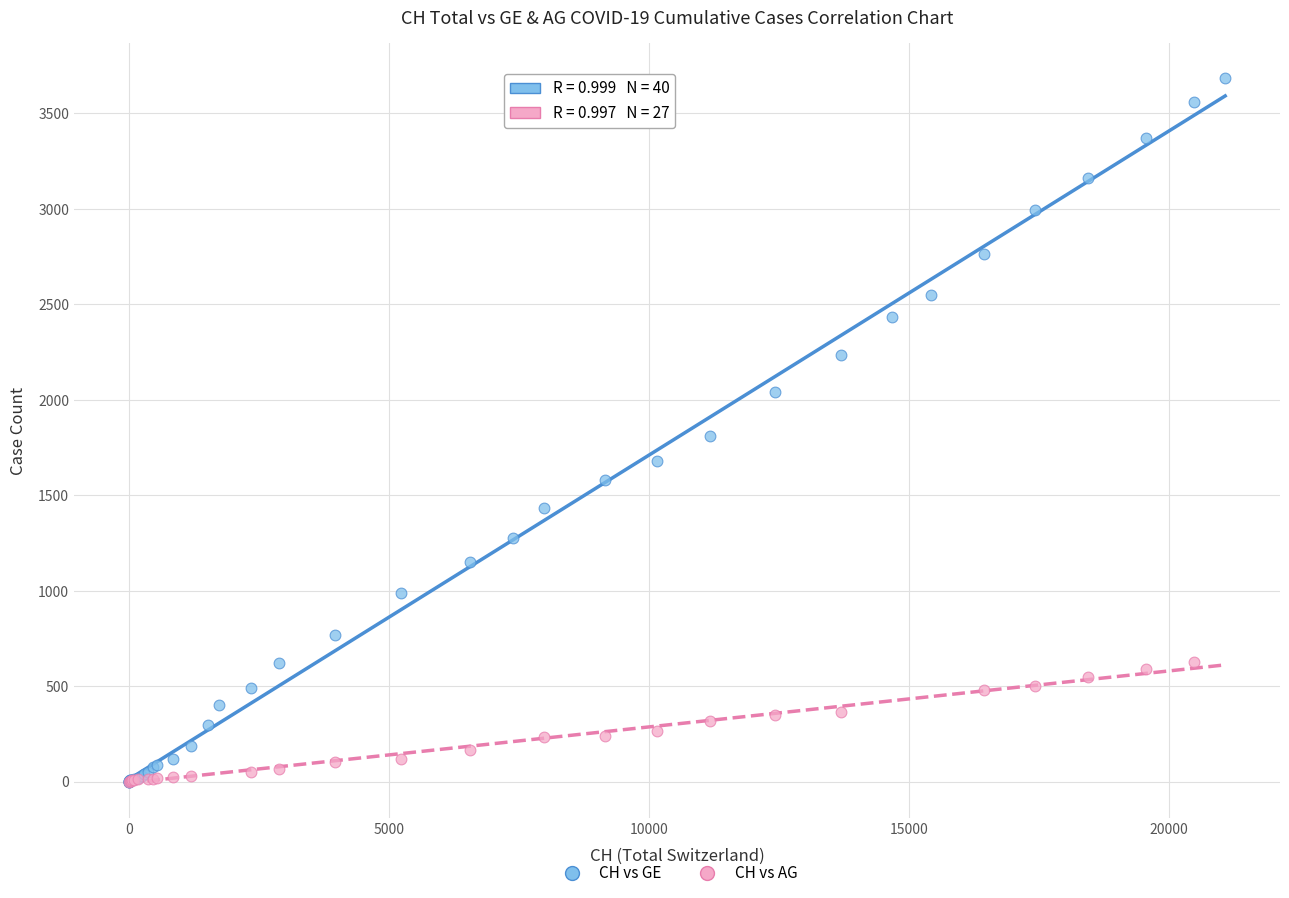

Which series has the largest Y range (max minus min)?

CH vs GE